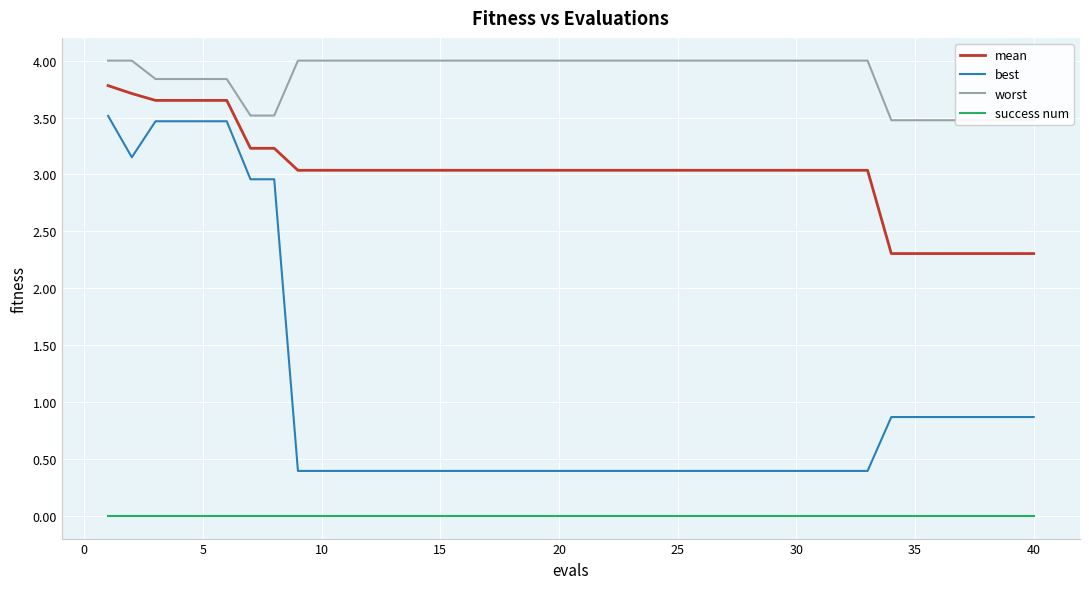

Which series has the largest total across all categories?

worst